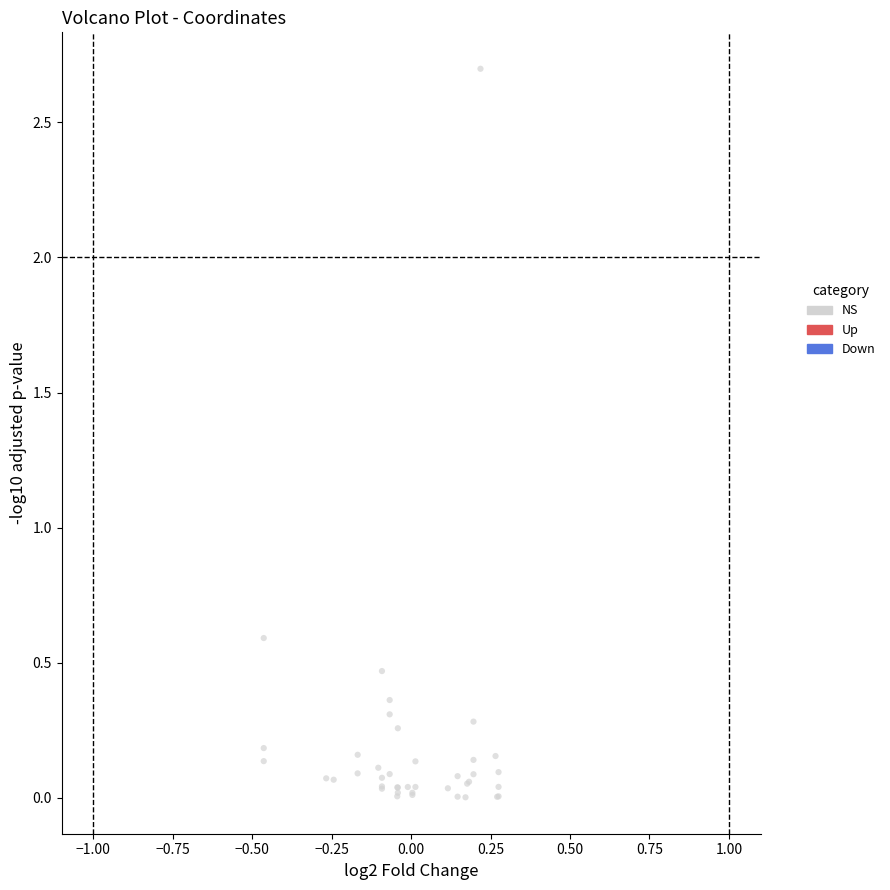

What Y value in the scatter plot is closest to 1?

0.6